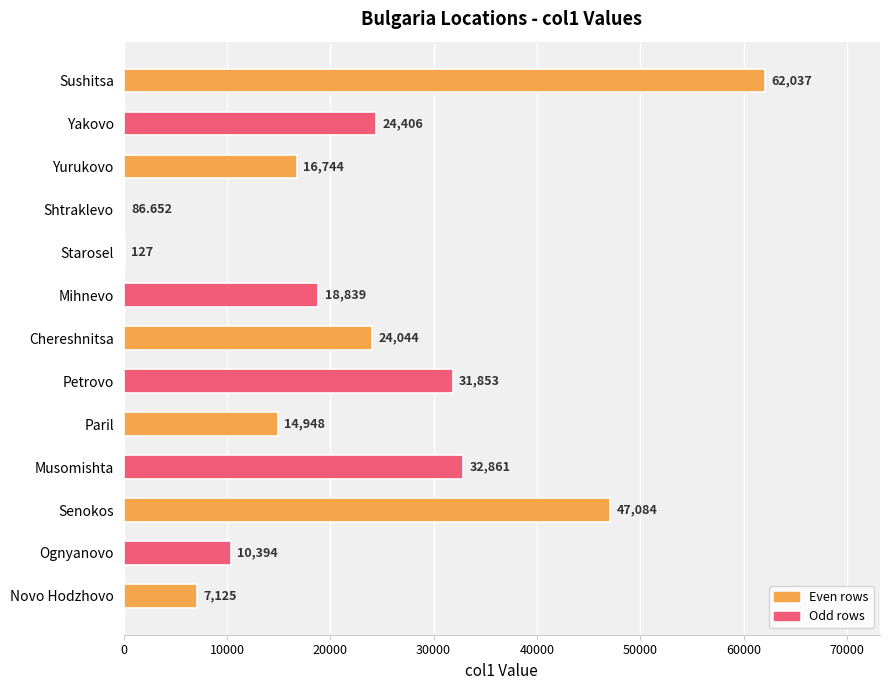

Between Paril and Musomishta, which is larger?

Musomishta